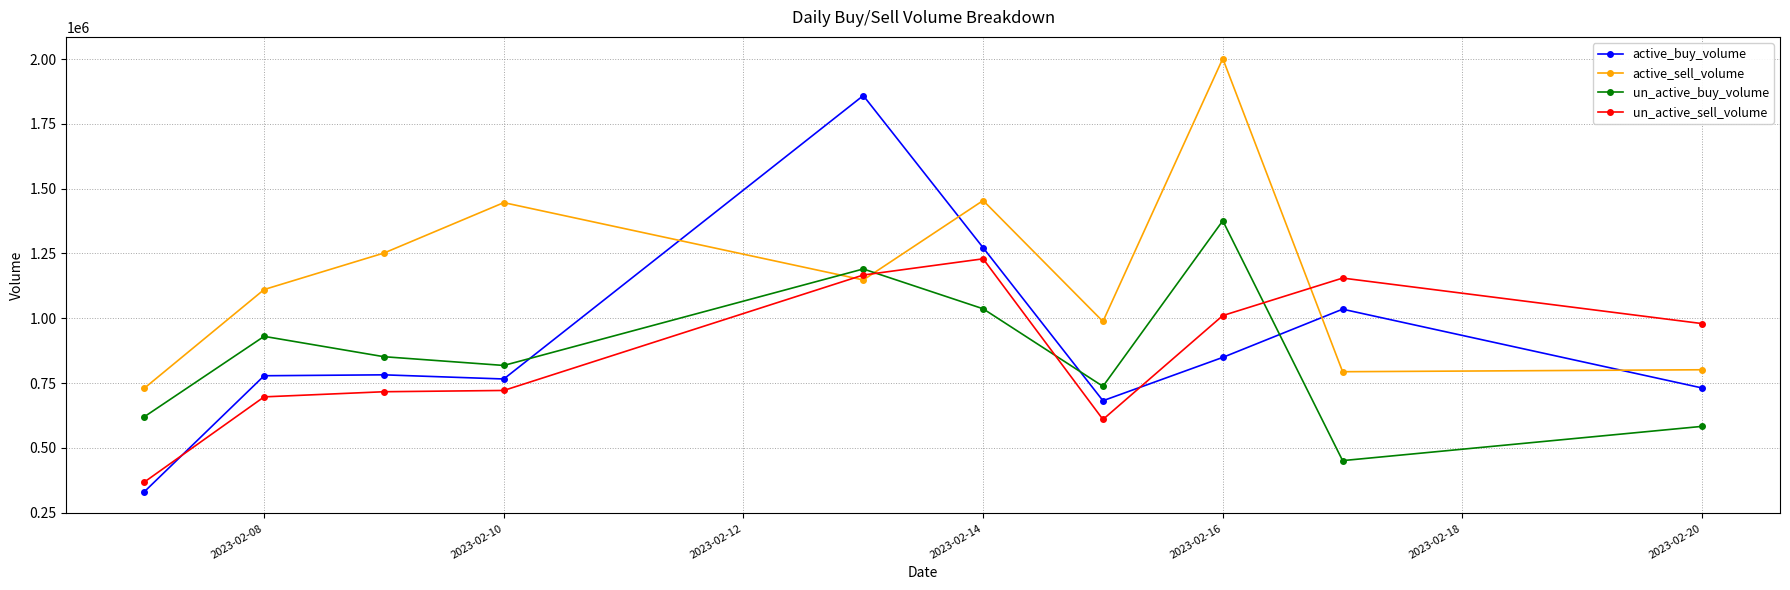

What is the highest value of the active_buy_volume series?

1859143